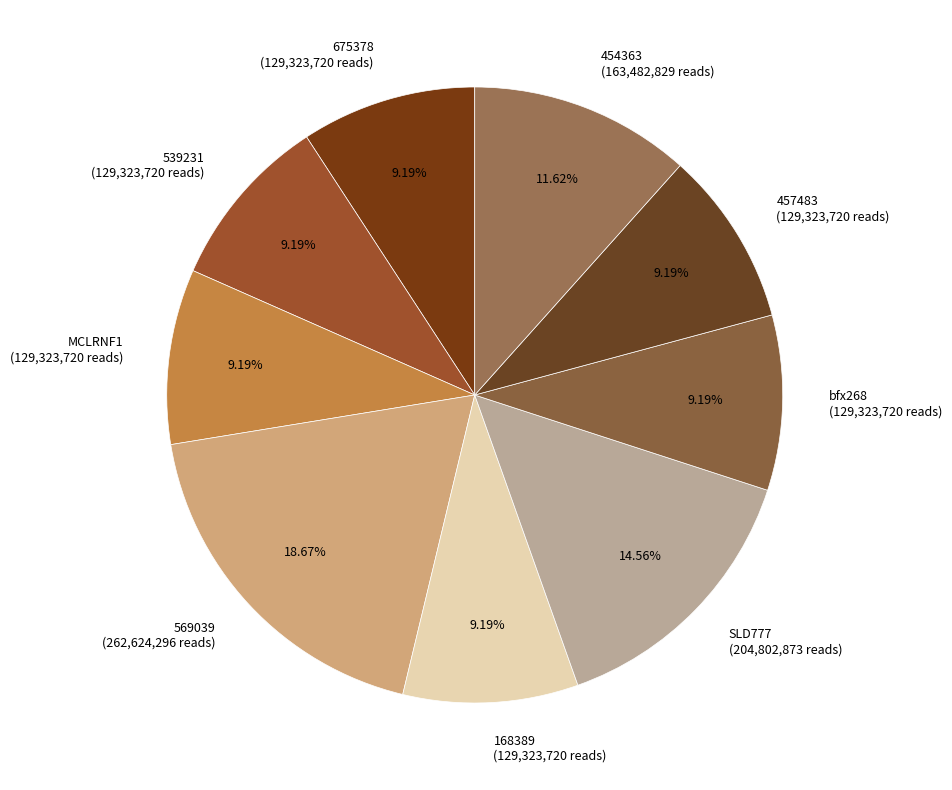

What percentage is NOT represented by MCLRNF1?

90.8%